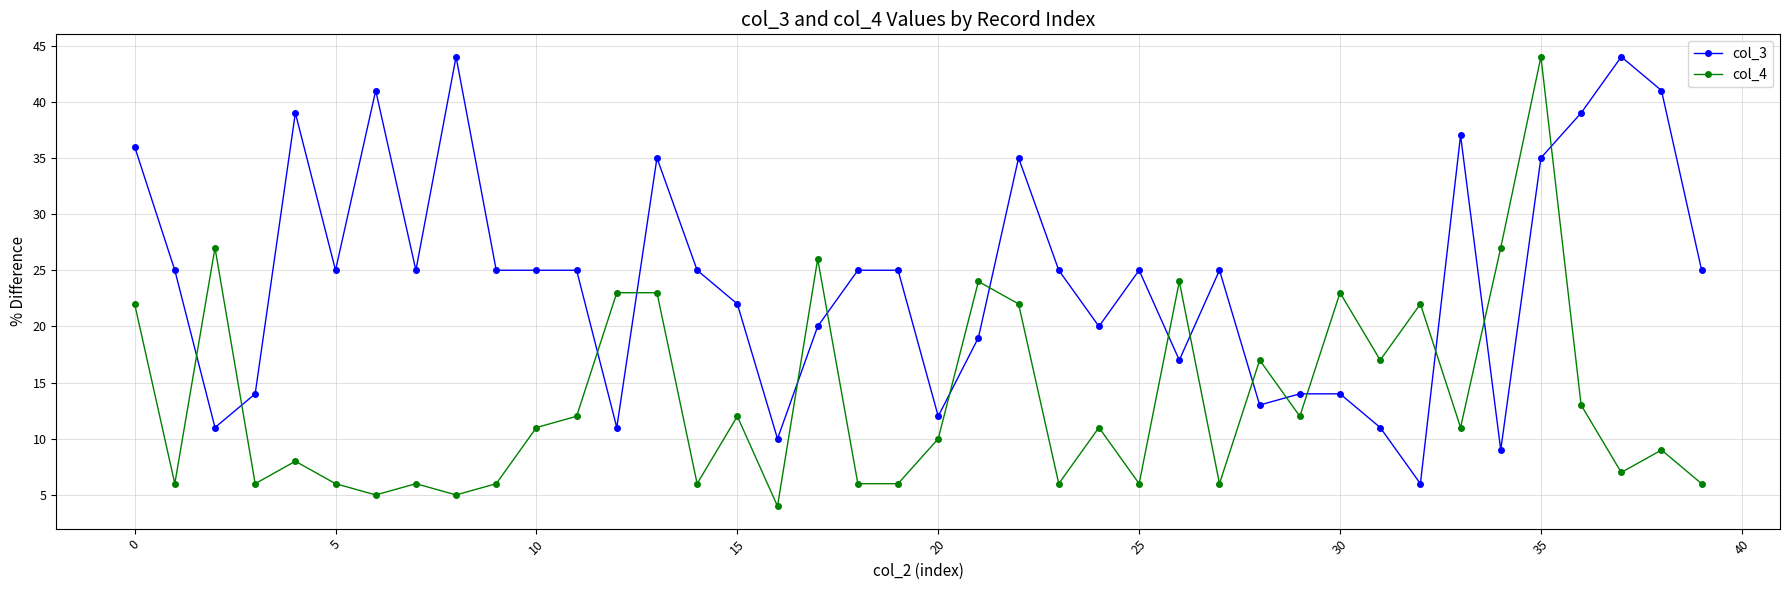

True or false: col_3 and col_4 cross at least once.

True